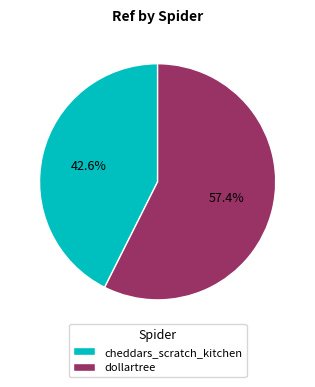

To the nearest percent, what is the difference between the dollartree and cheddars_scratch_kitchen slice percentages?

15%